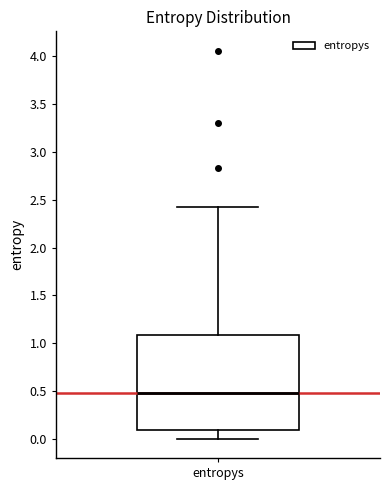

Read this box plot against the y-axis: the position of the median line, the range covered by the box, and the ends of both whiskers. The values are not printed on the chart, so give them approximately, as read against the axis.

median 0.45, box 0.10 to 1.10, whiskers 0.00 to 2.40